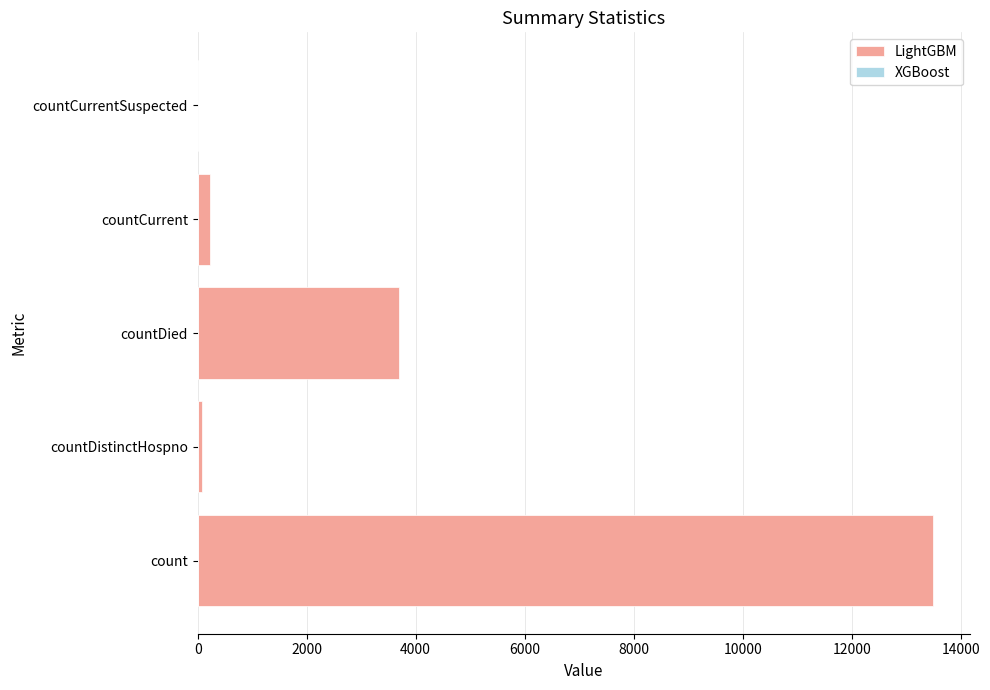

True or false: the data shows 6619 at count.

False